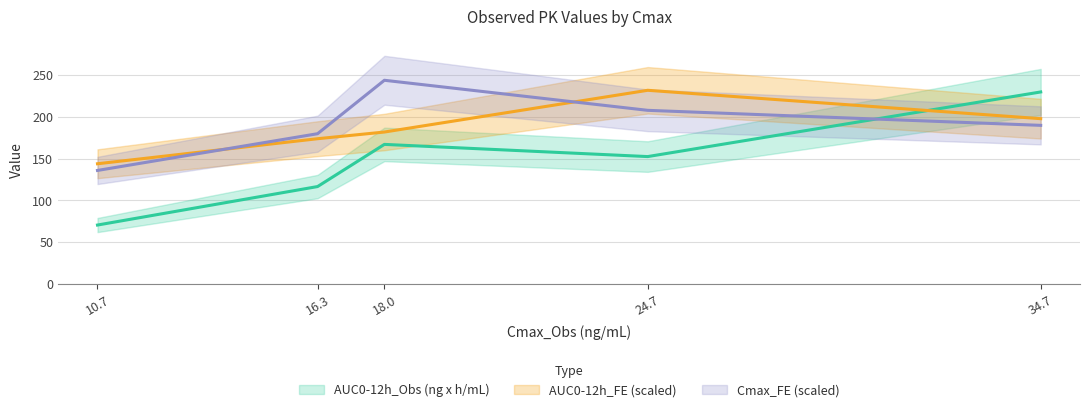

At how many categories does at least one series exceed 116?

5